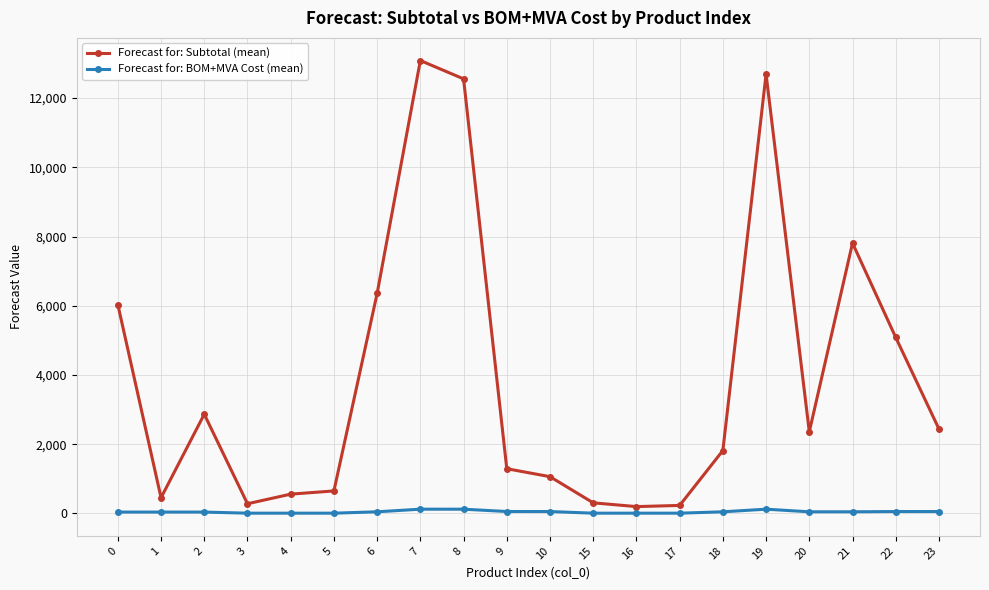

At how many categories does at least one series exceed 8149?

3